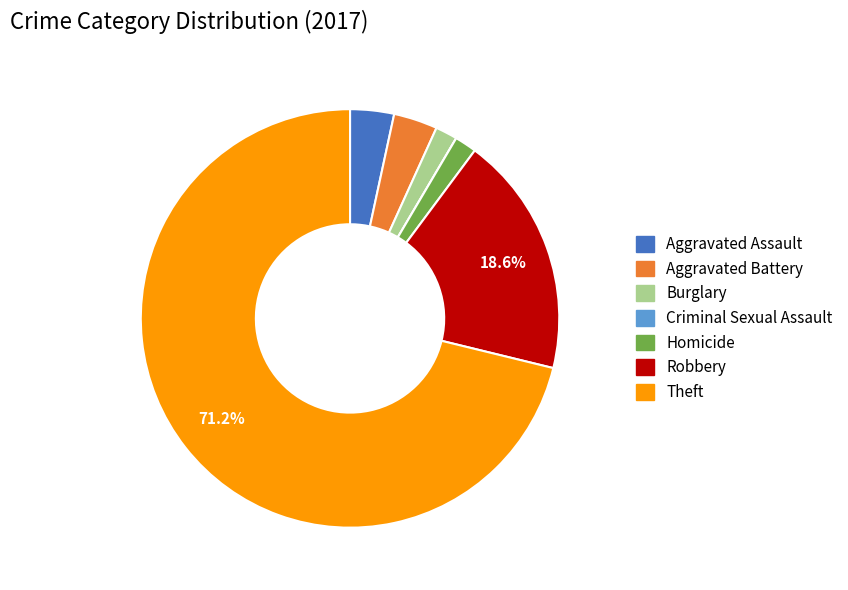

Between Burglary and Robbery, which is larger?

Robbery